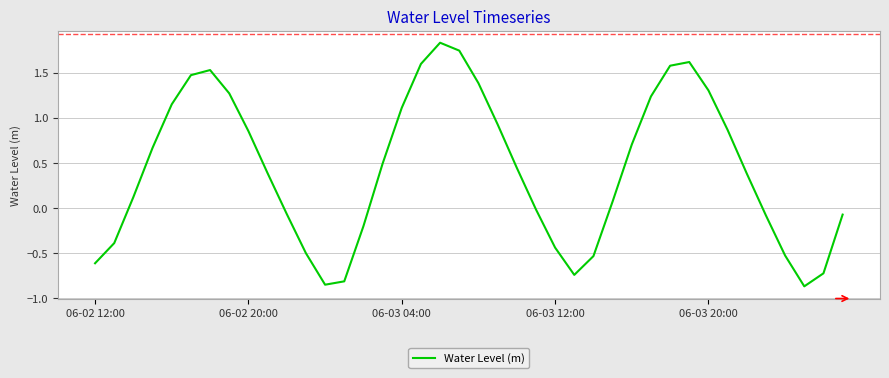

What is the difference between the maximum and minimum values?

2.7